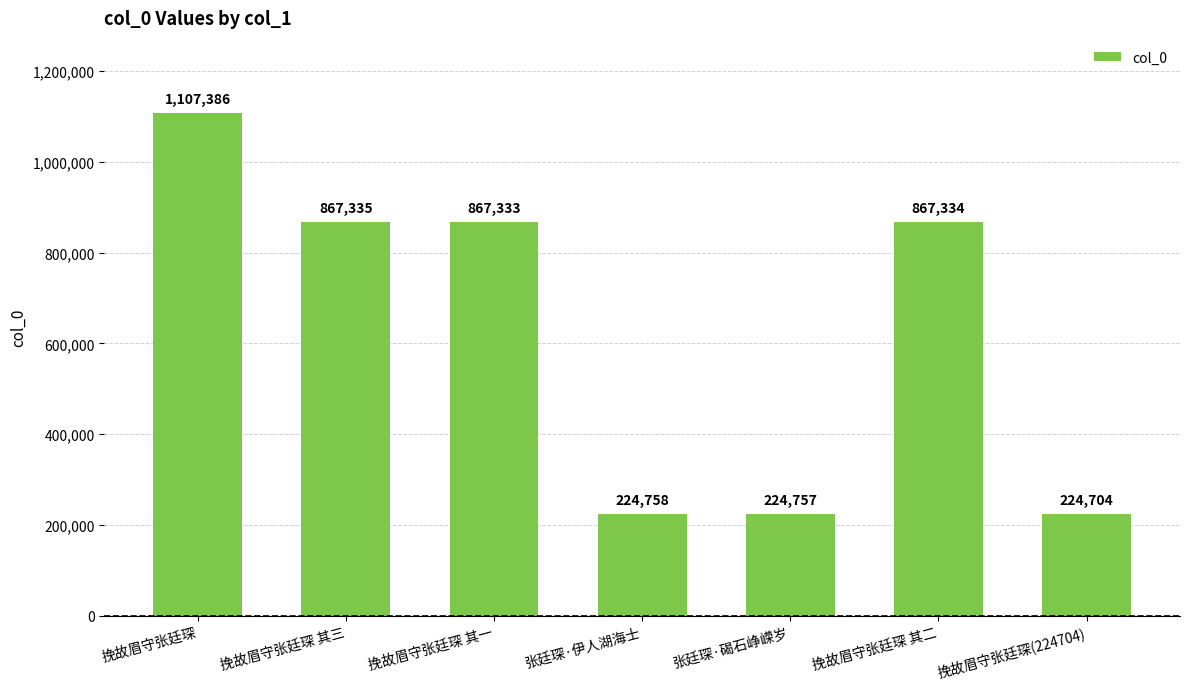

Where does the data first go above 867333?

挽故眉守张廷琛